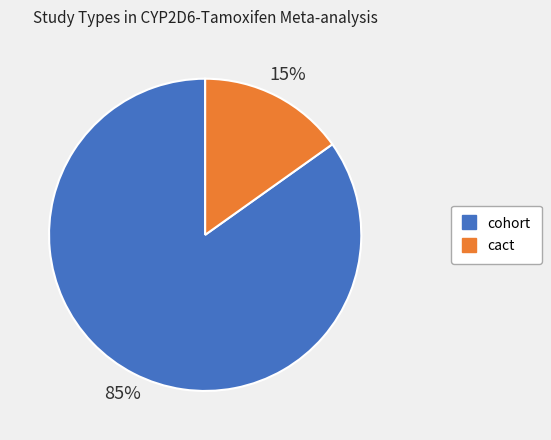

To the nearest percent, what is the average slice percentage?

50%